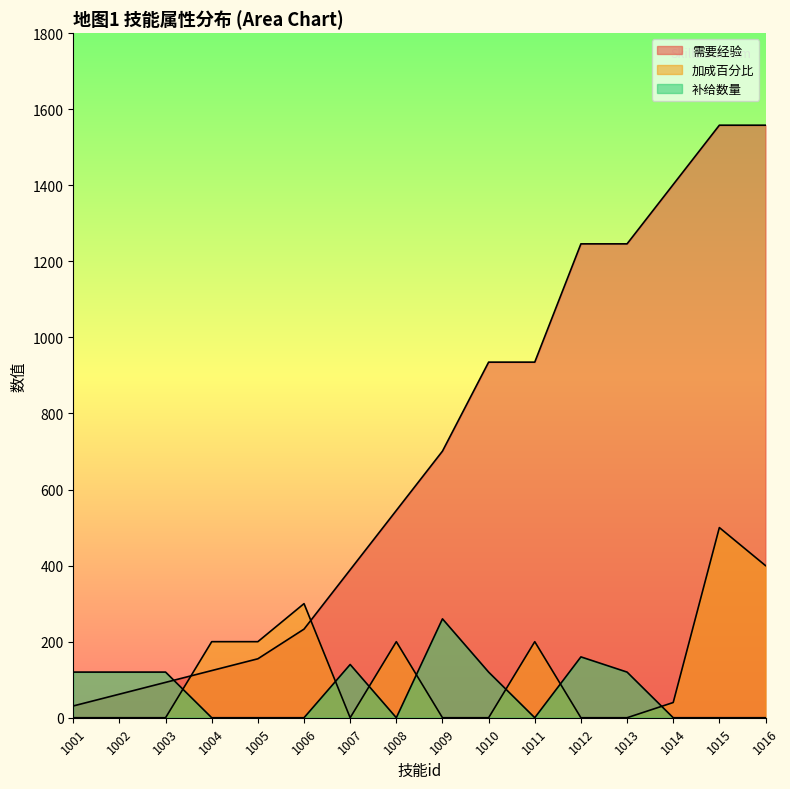

Does the chart display data point markers on the line(s)?

No